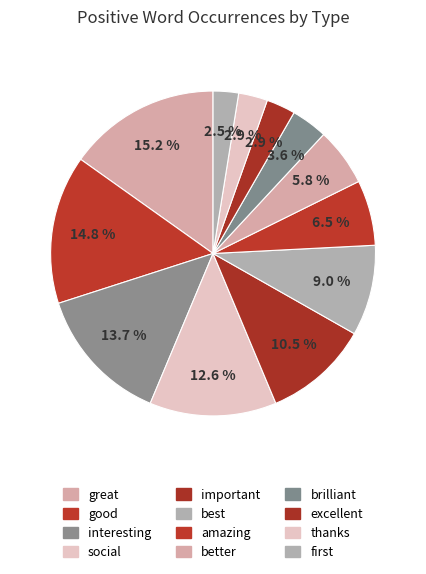

How many segments does this pie chart have?

12